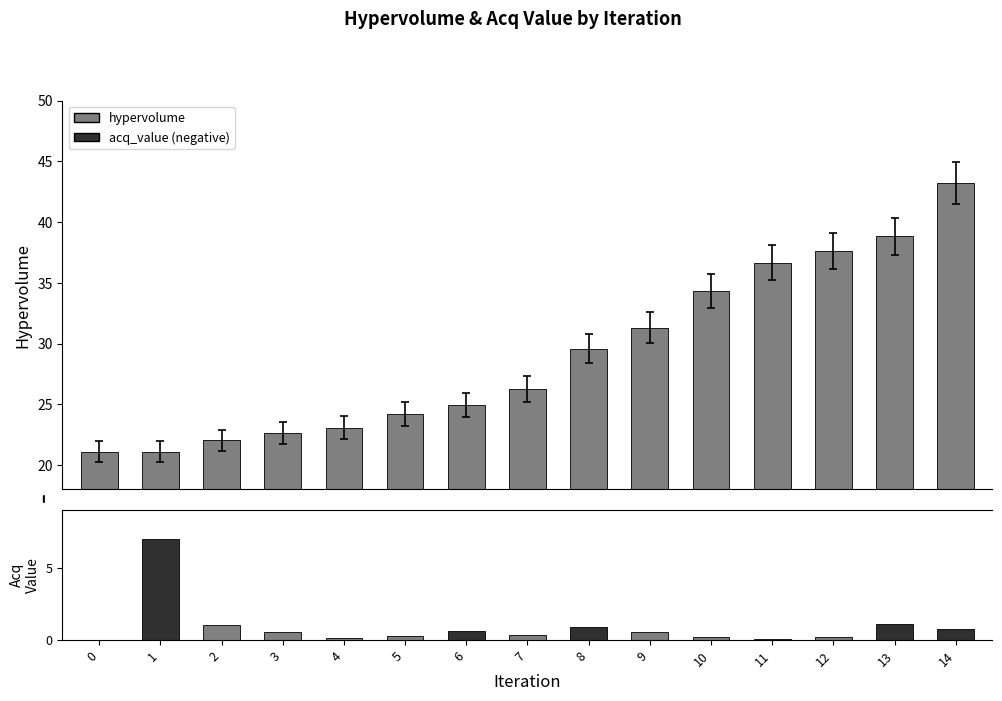

What is the value of the acq_value bar at the 7th from the left?

0.6